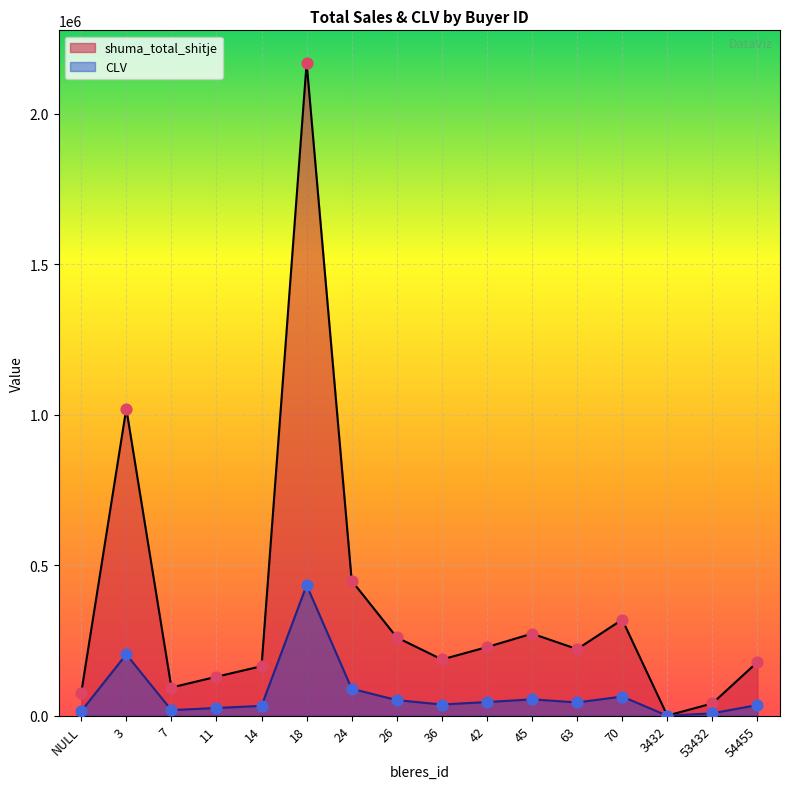

Is the value of shuma_total_shitje at 70 greater than the value of CLV at 7?

Yes